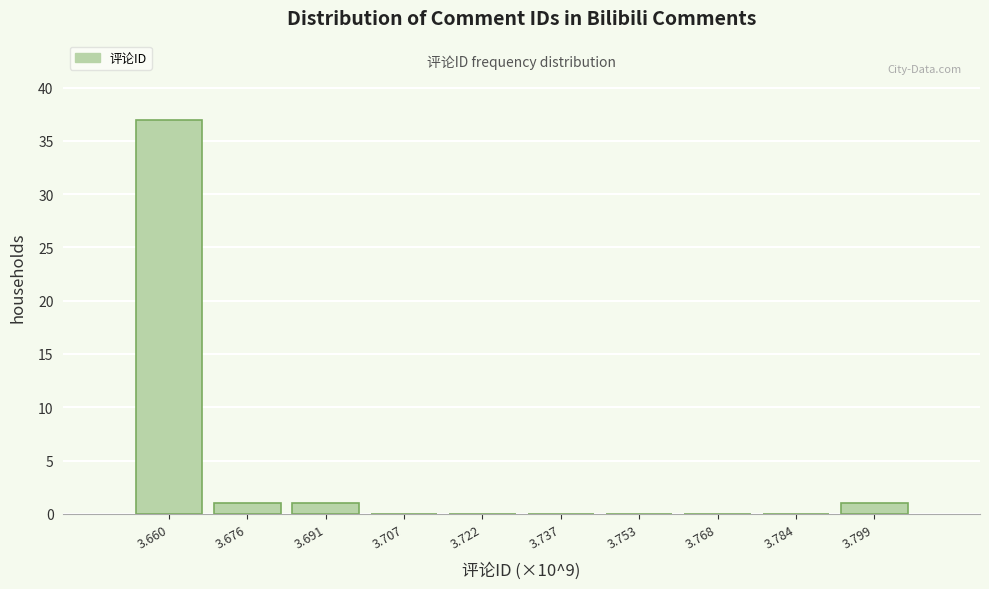

Reading right to left, extract all data points from this chart.

3.799=1	3.784=0	3.768=0	3.753=0	3.737=0	3.722=0	3.707=0	3.691=1	3.676=1	3.660=37